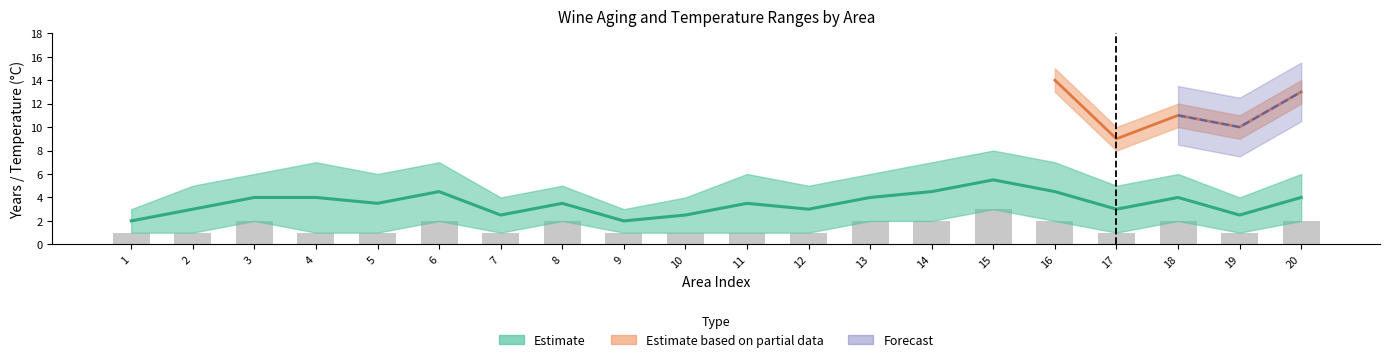

Where is the data nearest to the value 2?

3